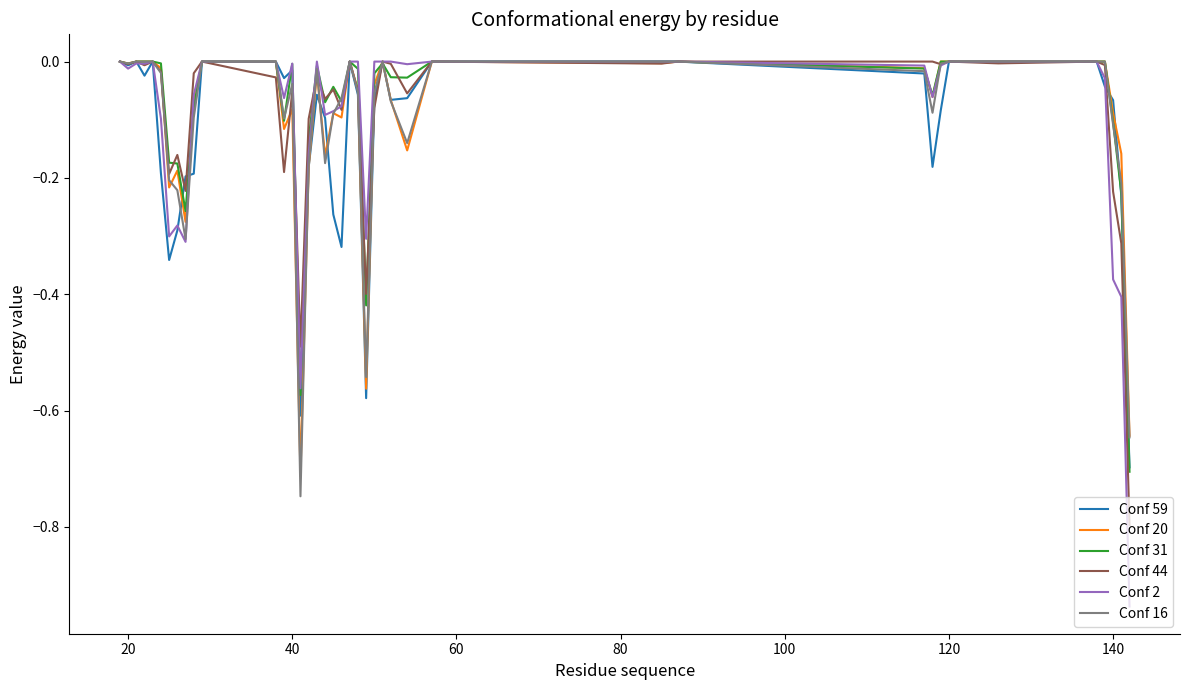

Which series has the largest range (max minus min)?

Conf 2